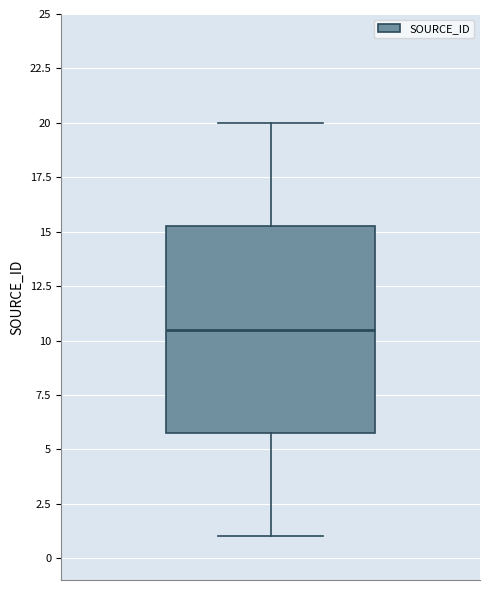

Read this box plot against the y-axis: the position of the median line, the range covered by the box, and the ends of both whiskers. The values are not printed on the chart, so give them approximately, as read against the axis.

median 10.5, box 6.0 to 15.5, whiskers 1.0 to 20.0